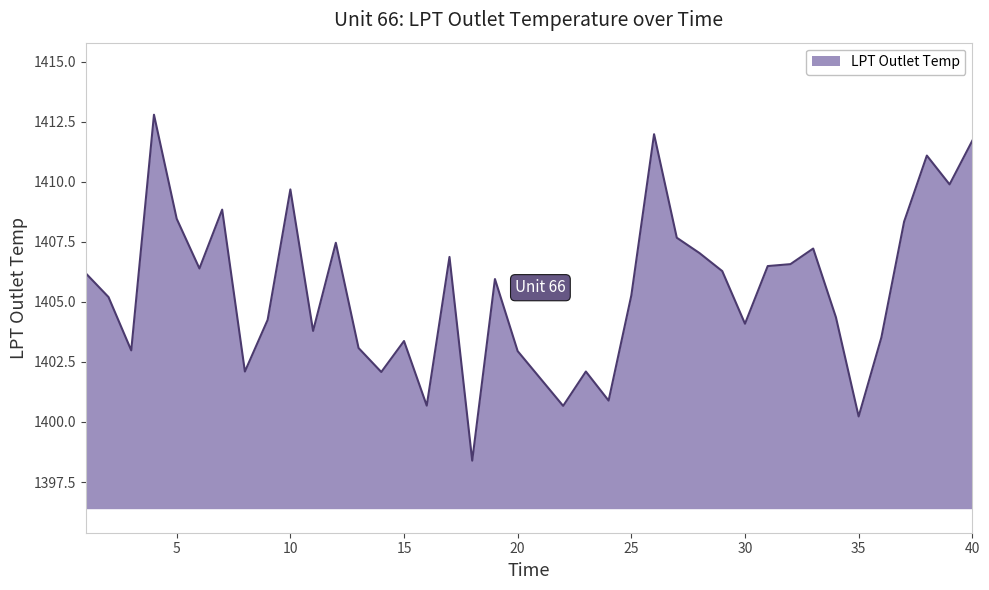

What is the minimum value shown in the chart?

1398.4